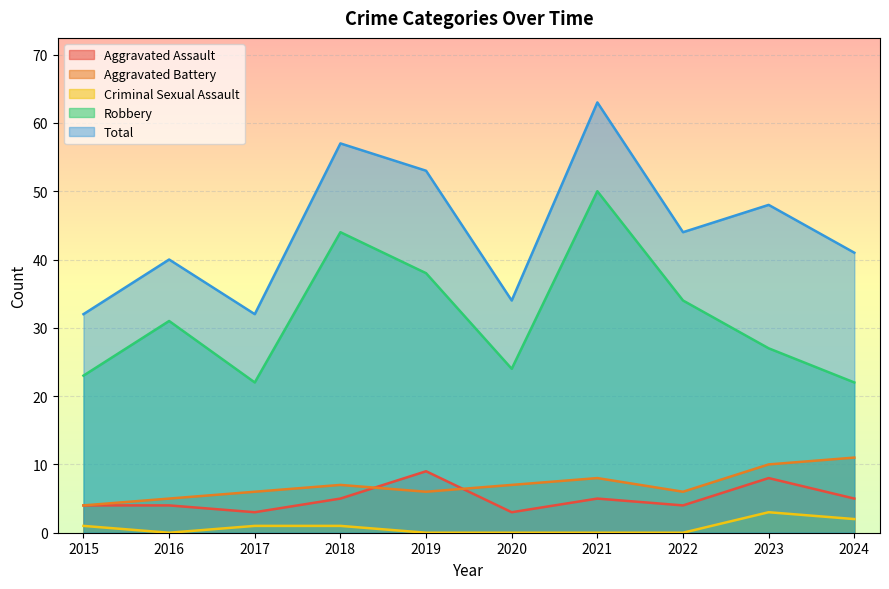

Which label corresponds to the largest value in the chart?

2021